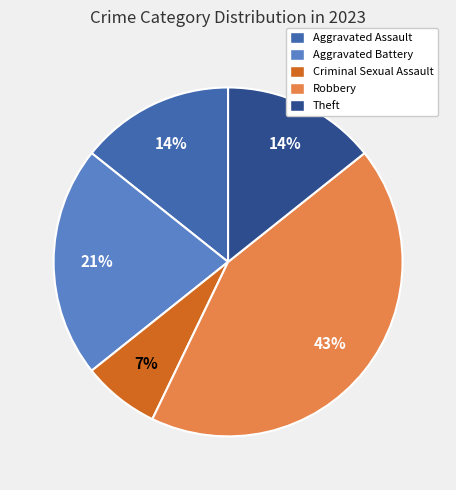

To the nearest percent, what is the combined percentage of Theft and Criminal Sexual Assault?

21%